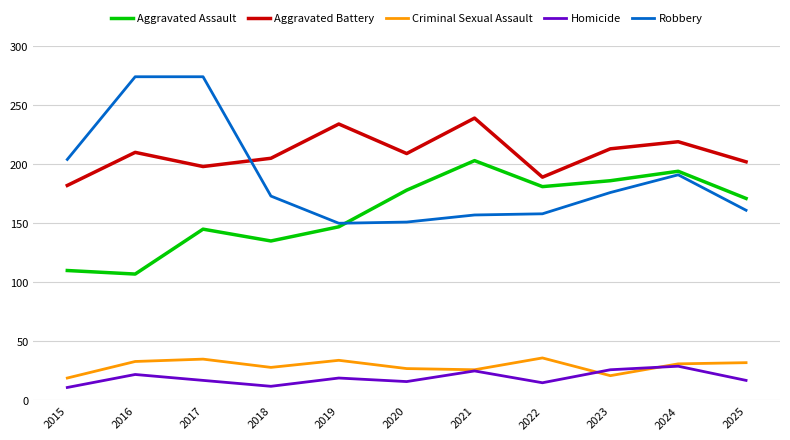

What is the average value of the Criminal Sexual Assault series?

29